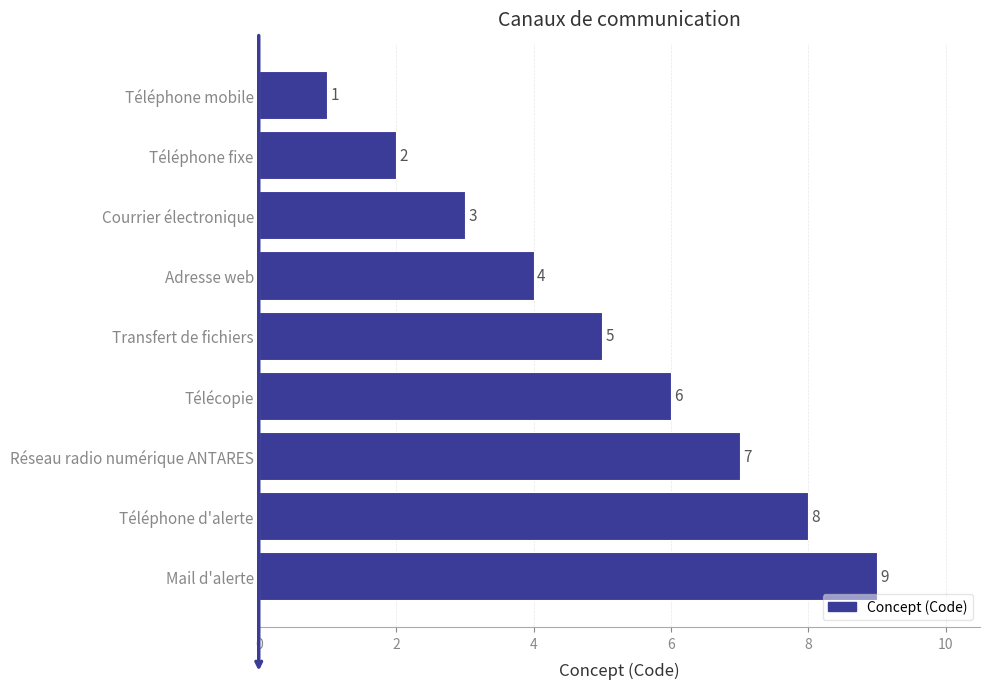

What is the average value?

5